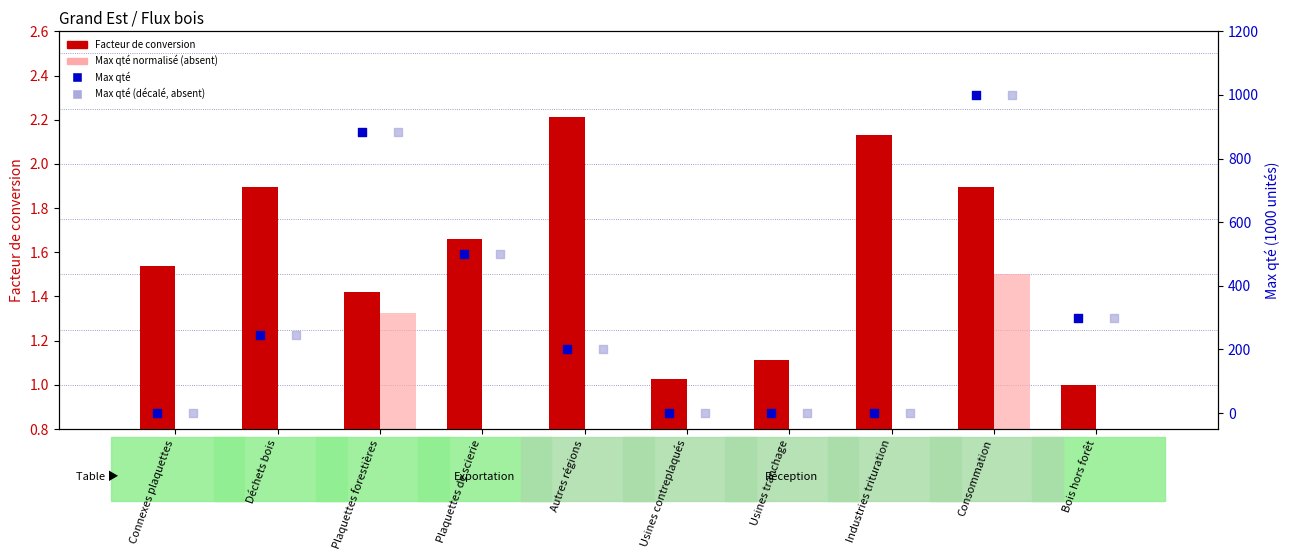

At which category is the sum across all series the highest?

Consommation